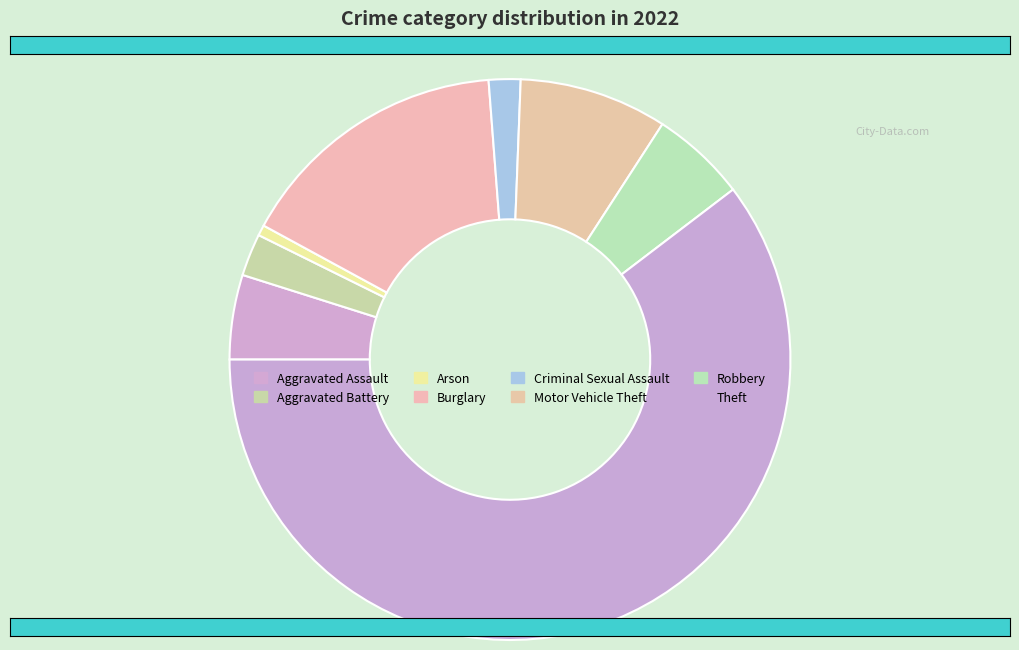

To the nearest percent, what is the combined percentage of Criminal Sexual Assault and Aggravated Assault?

7%